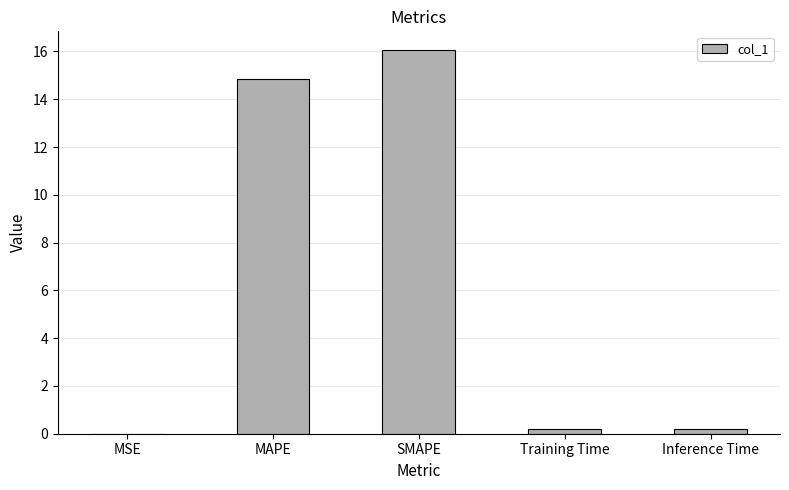

Is it true that the value at MAPE is 14.8?

True